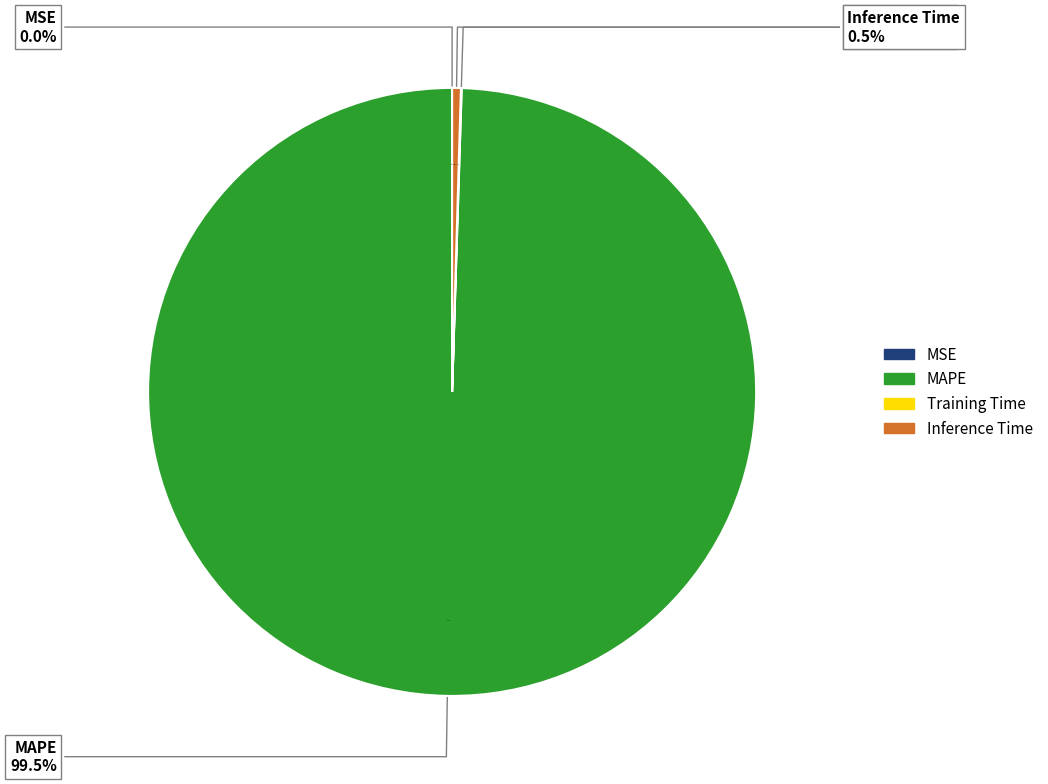

What is the change in value from MAPE to Inference Time?

-208.2